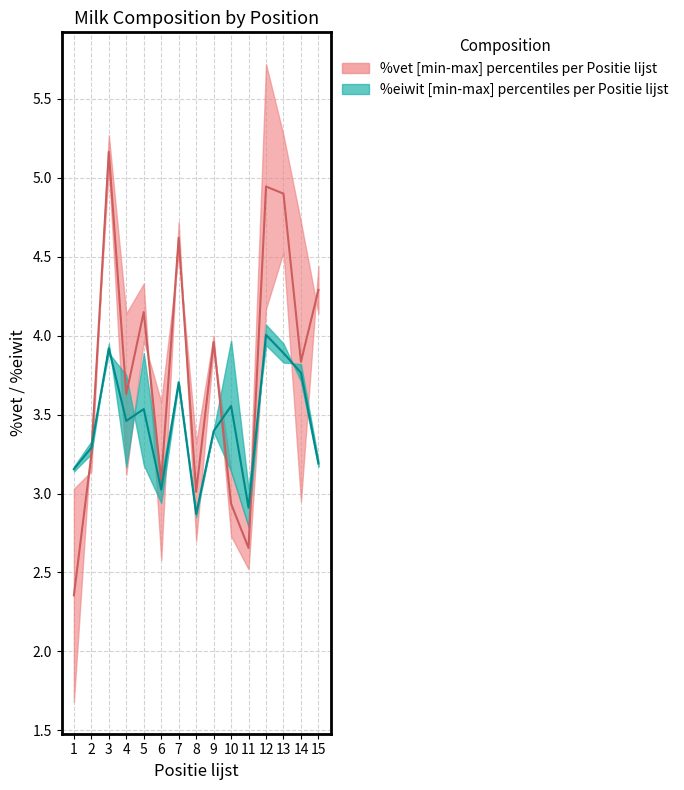

At which category is the sum across all series the highest?

3